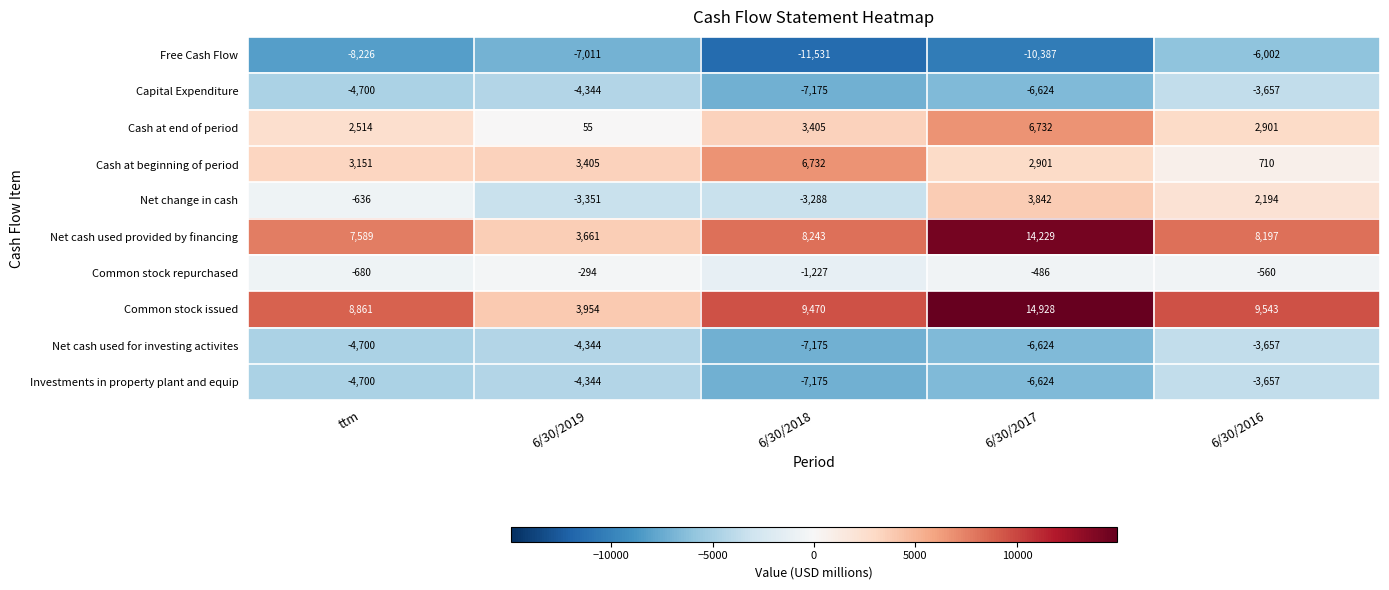

Is it true that Net cash used for investing activites equals -2411 at 6/30/2018?

False